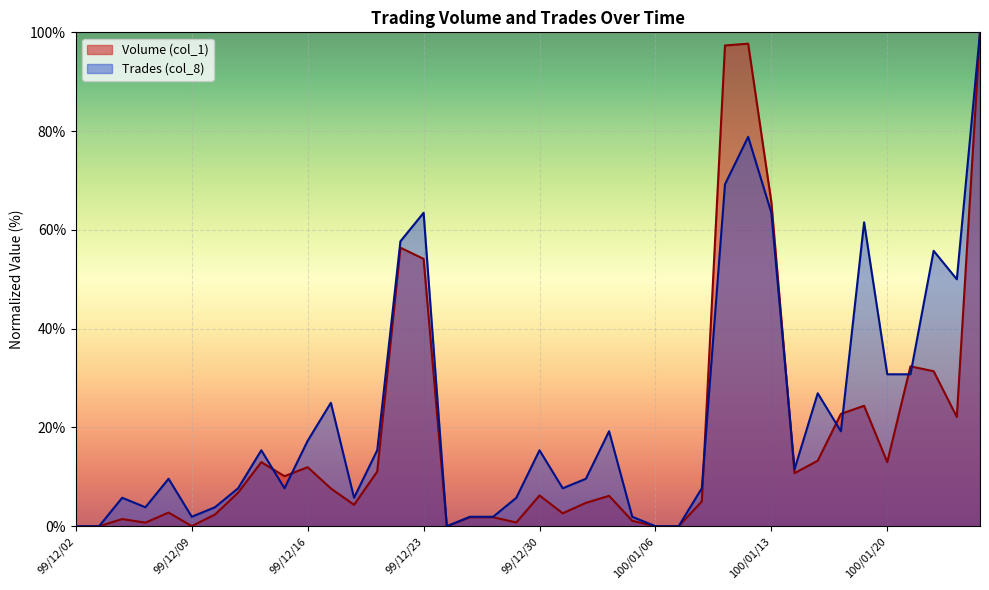

What is the approximate value of Volume (col_1) at 99/12/10?

2.4